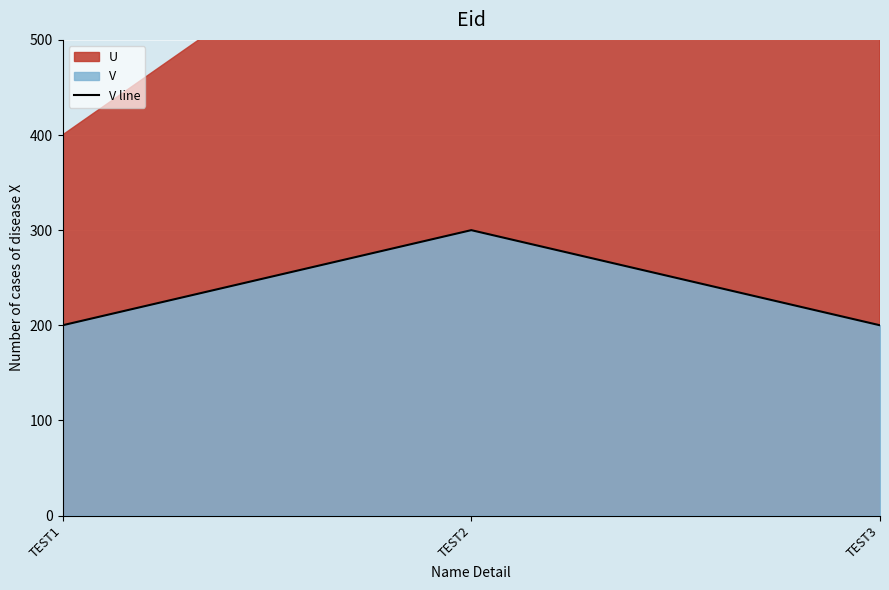

Reading left to right, list all the values displayed in this chart.

200	300	200